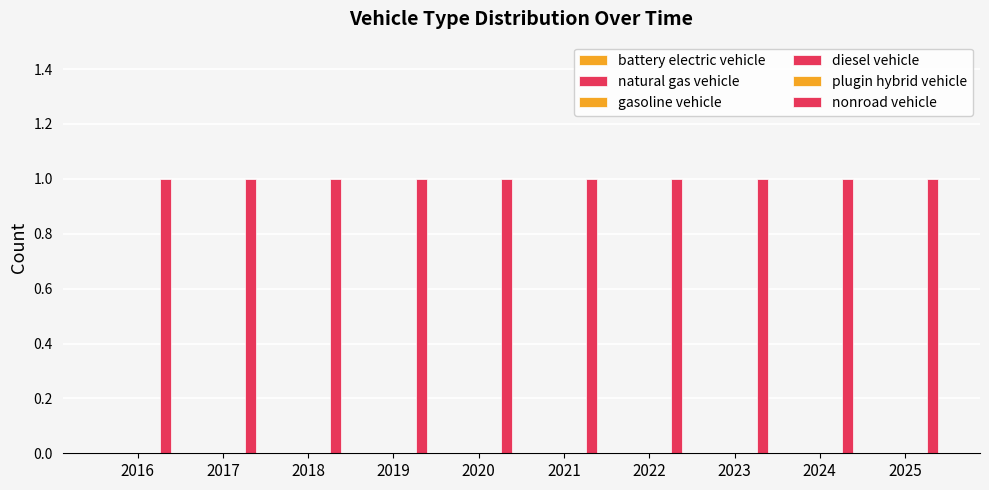

How many distinct data groups are displayed?

6